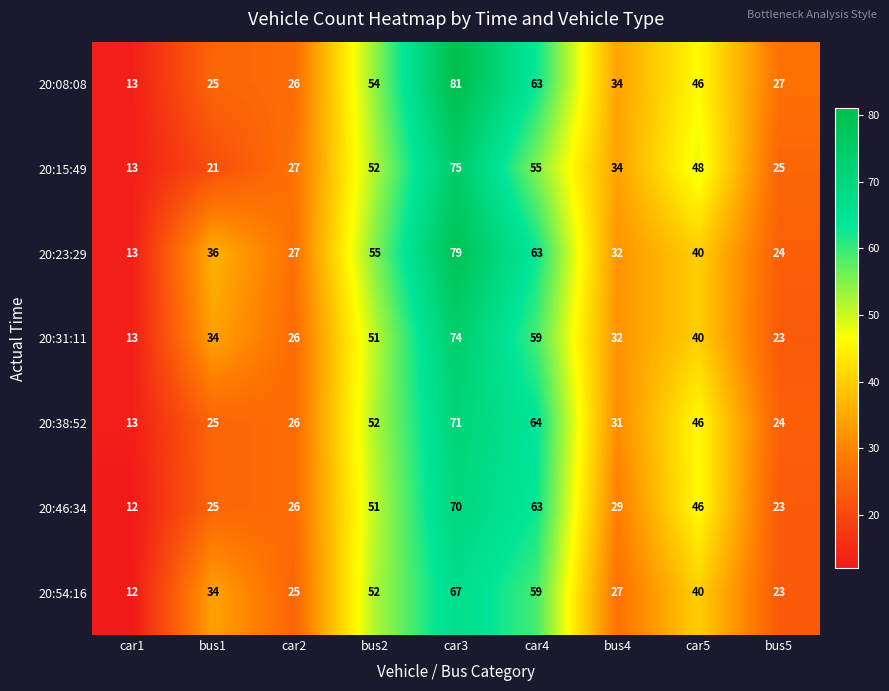

What is the spread (max minus min) of values at bus5?

4